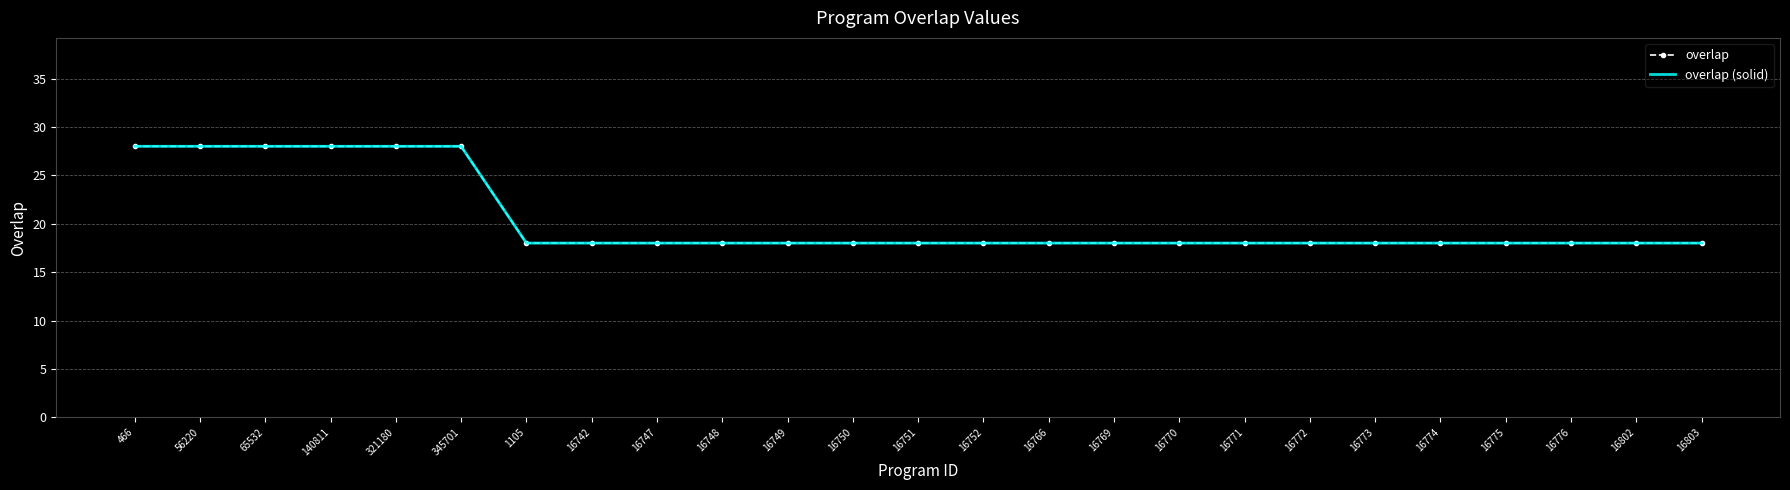

At which category is the sum across all series the highest?

466